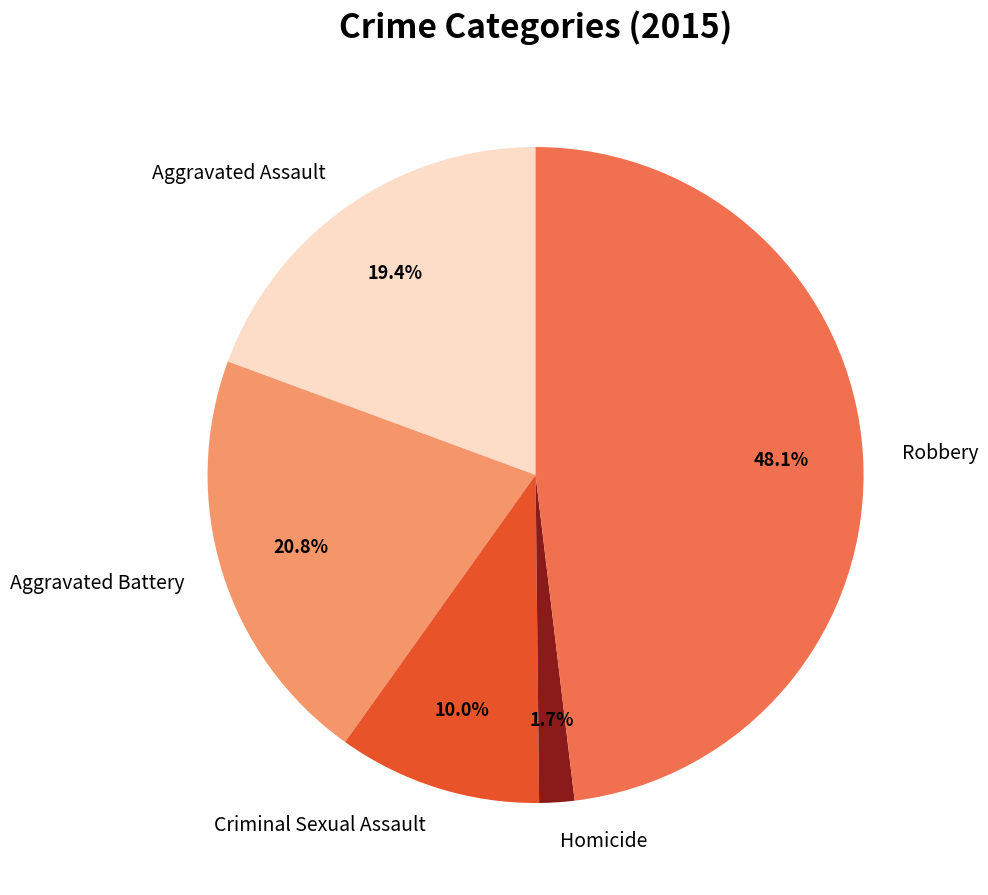

Rank the categories by value from lowest to highest.

Homicide, Criminal Sexual Assault, Aggravated Assault, Aggravated Battery, Robbery